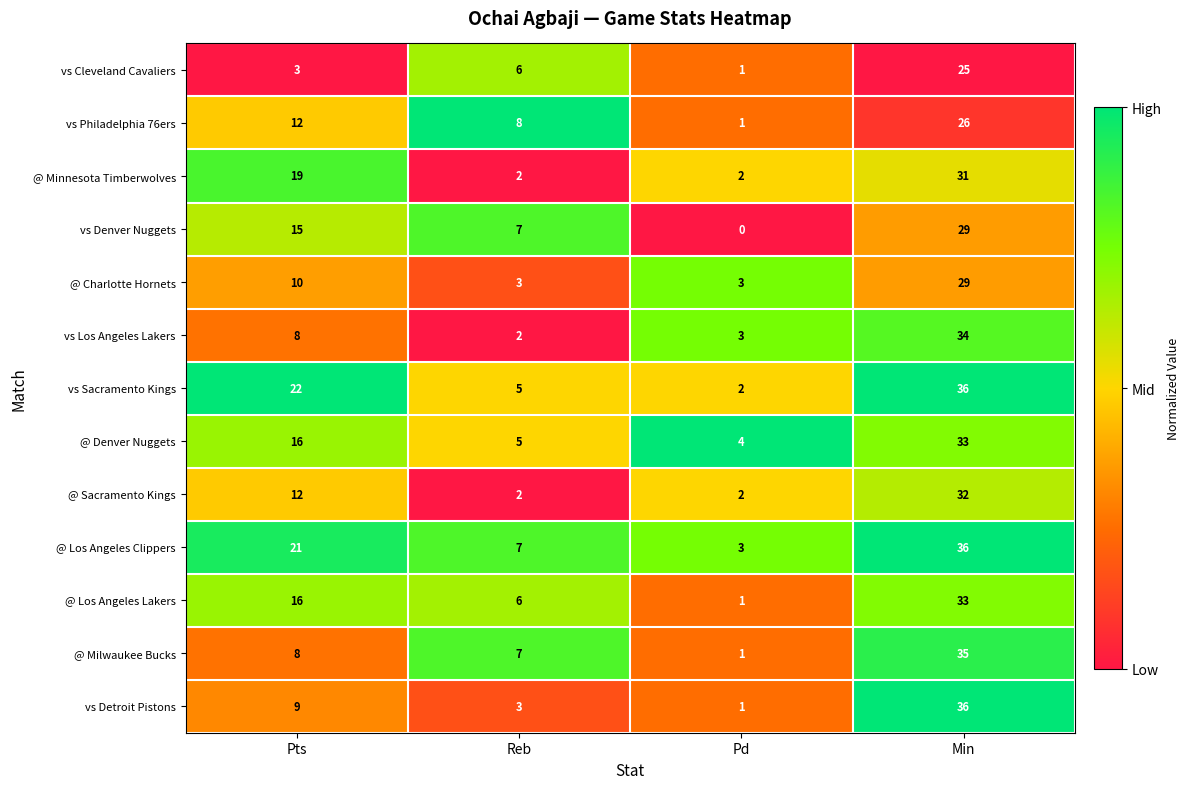

At which category is the sum across all series the highest?

Min